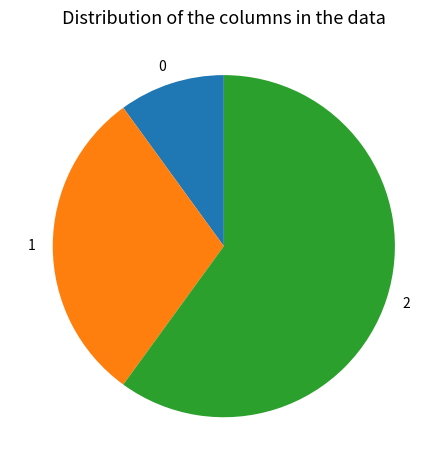

How many segments does this pie chart have?

3